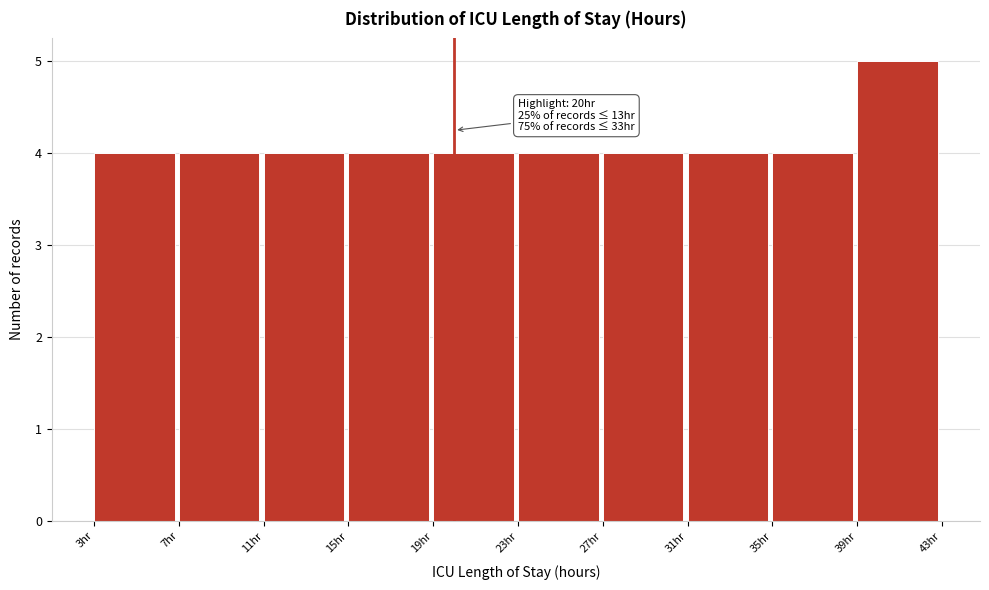

Over which range of the x-axis is the bar tallest?

39 to 43